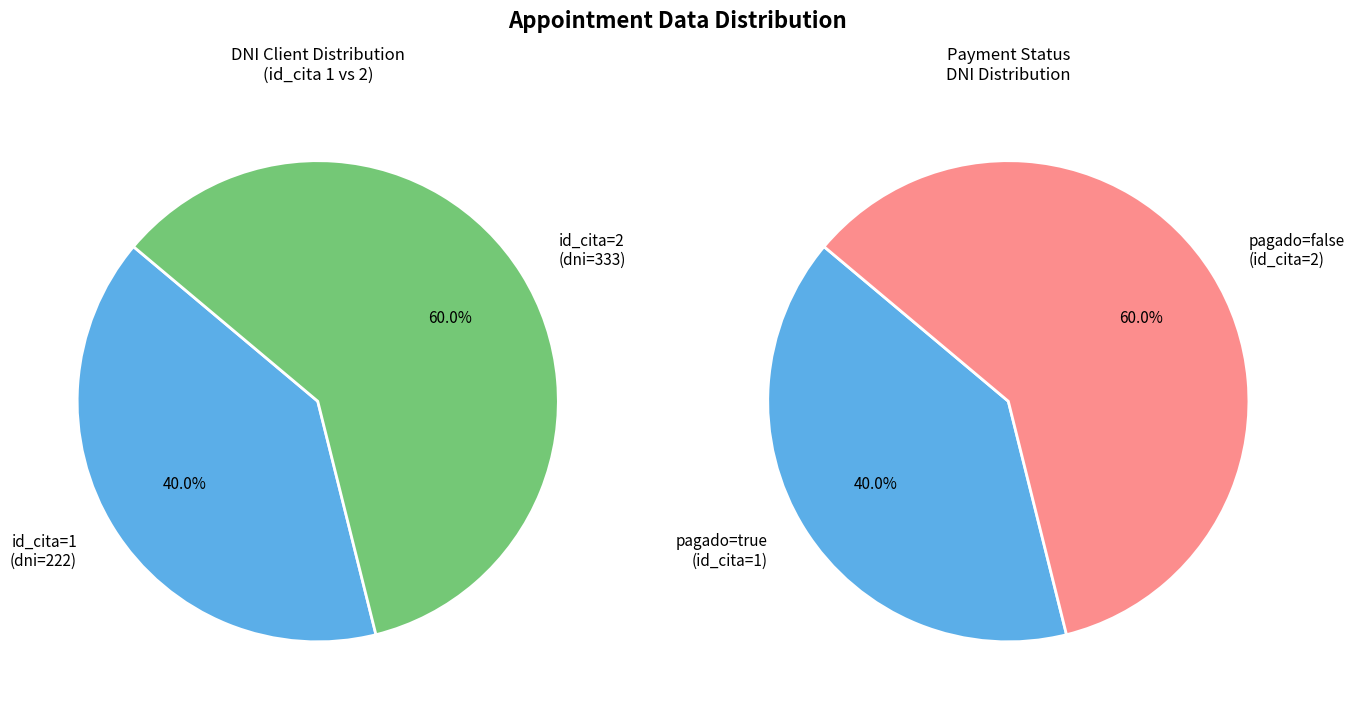

Which slice represents more than half of the pie?

2